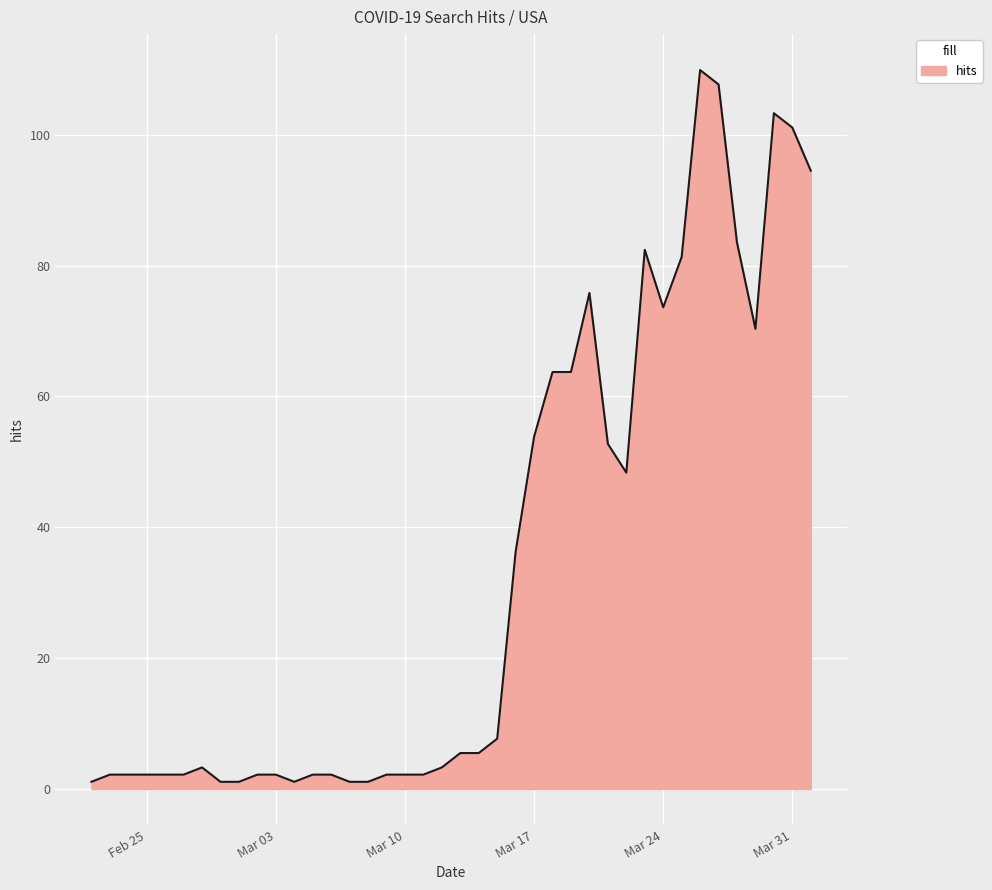

Does the chart have visible grid lines?

Yes